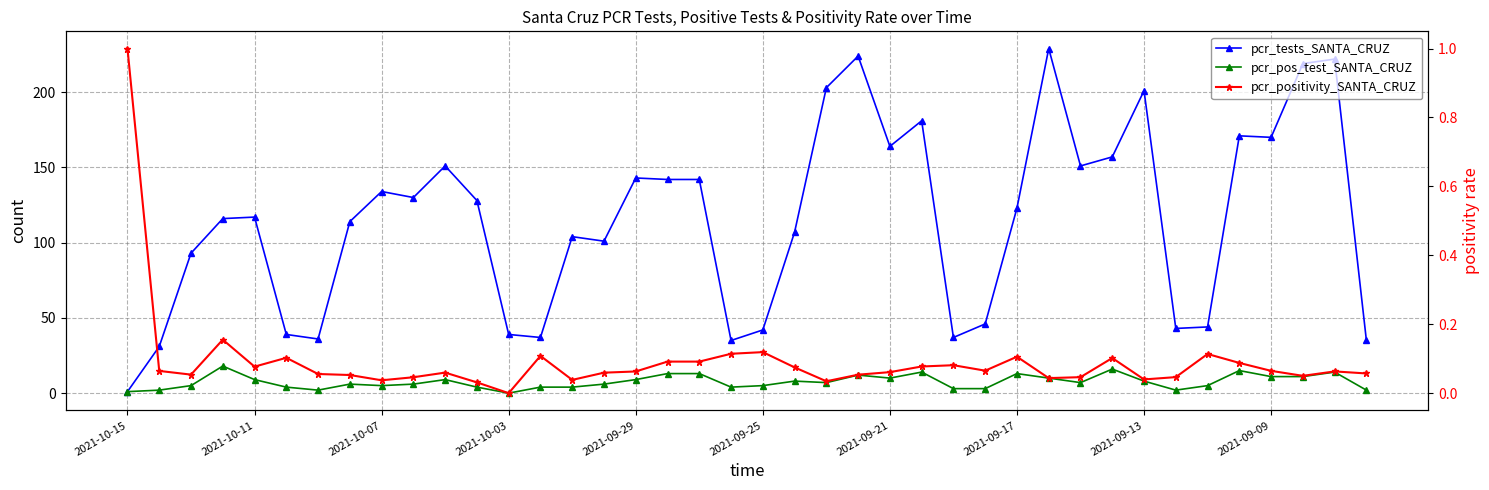

Which series has the largest total across all categories?

pcr_tests_SANTA_CRUZ